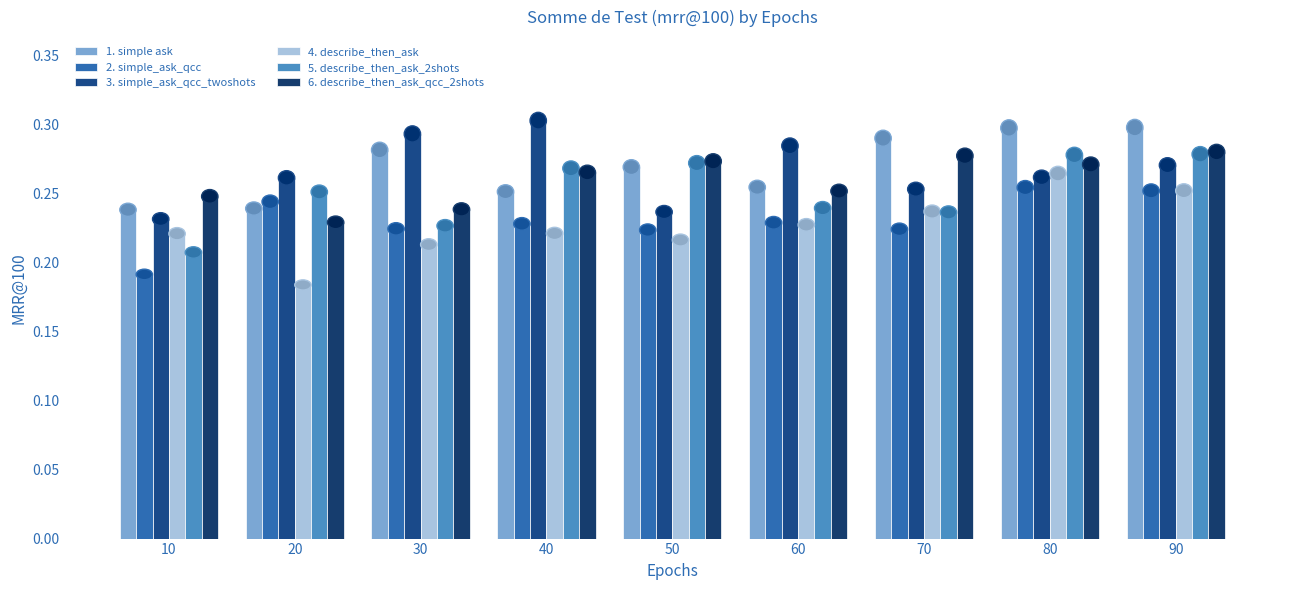

What is the smallest value displayed?

0.2